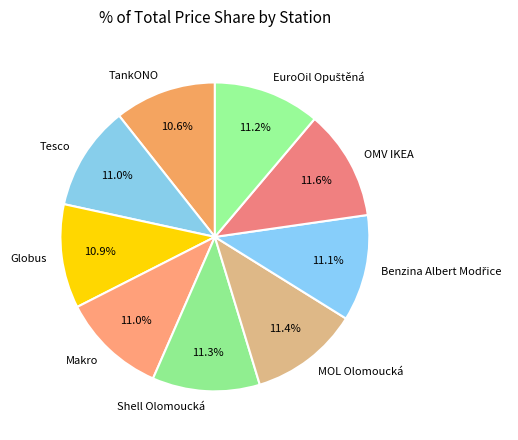

Approximately how many times larger is the value at Tesco compared to Makro?

1.0